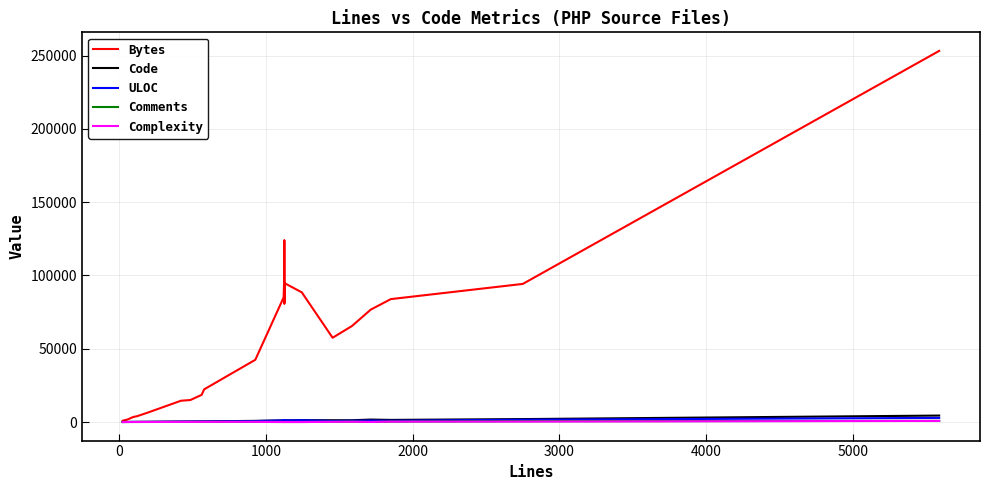

True or false: Comments has more than 2 points higher than both neighbors.

True